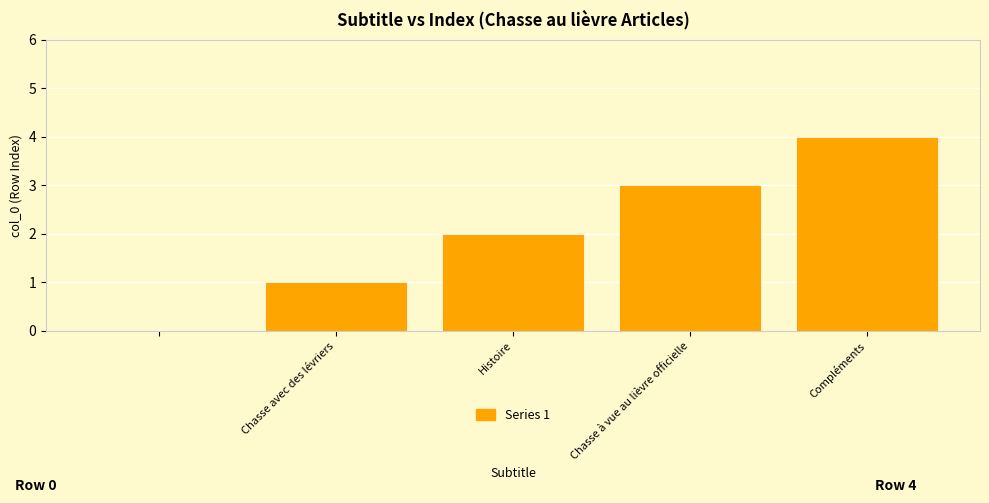

Reading right to left, list all the values displayed in this chart.

4	3	2	1	0